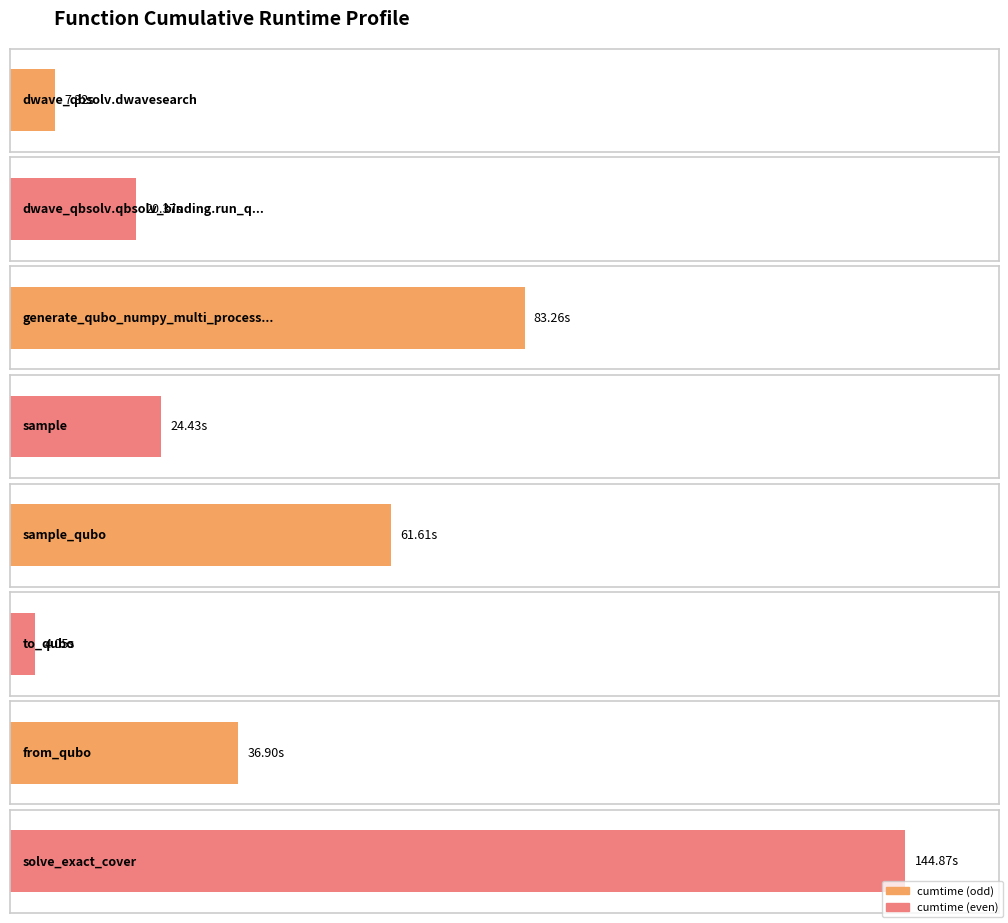

Approximately how many times larger is the value at dwave_qbsolv.dwavesearch compared to from_qubo?

0.2